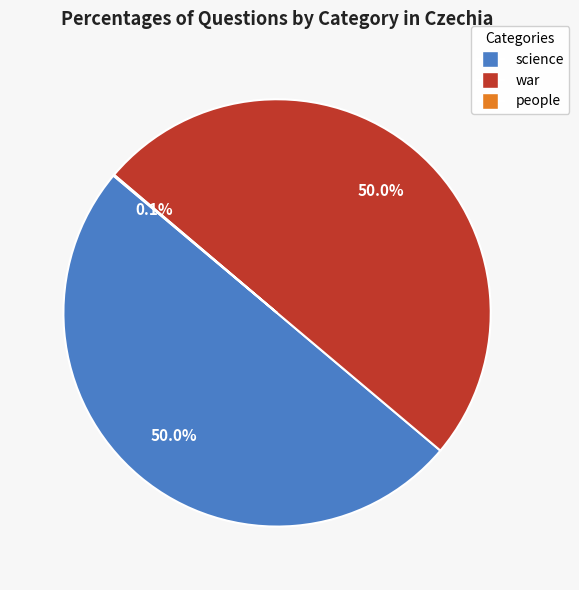

What portion of the pie excludes war?

50.0%